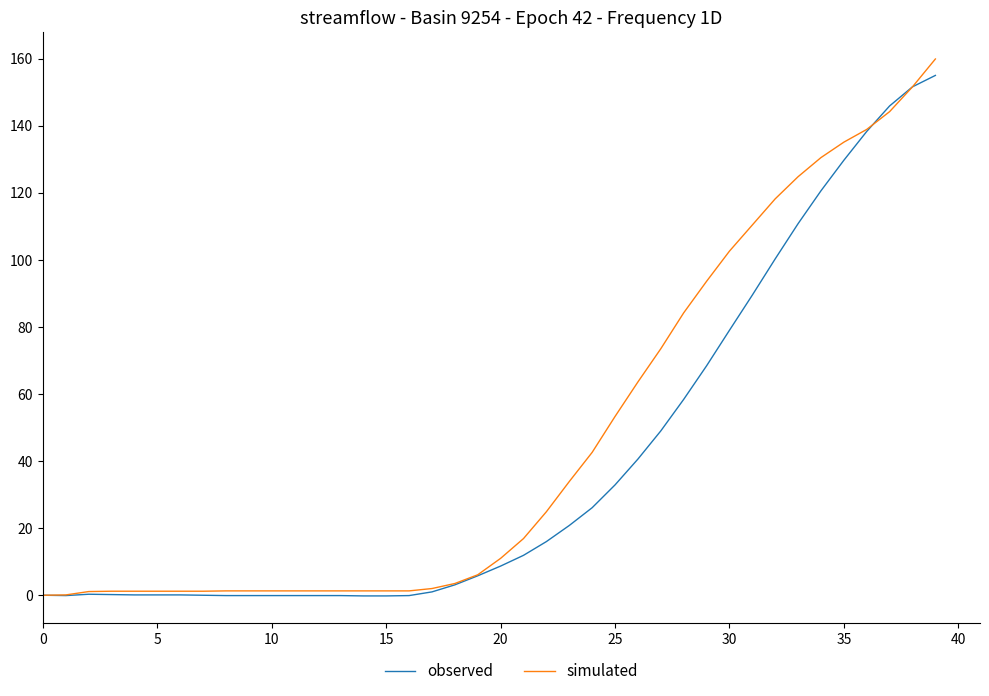

What is the maximum value shown in the chart?

159.9